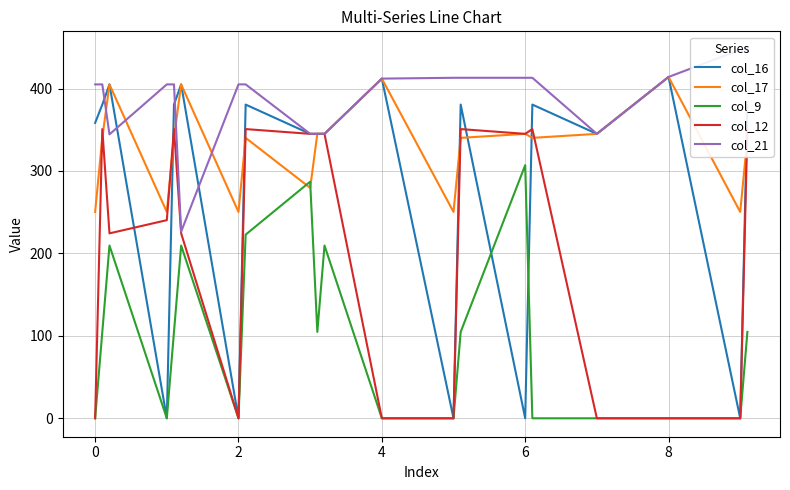

Where is col_21 nearest to the value 336?

2